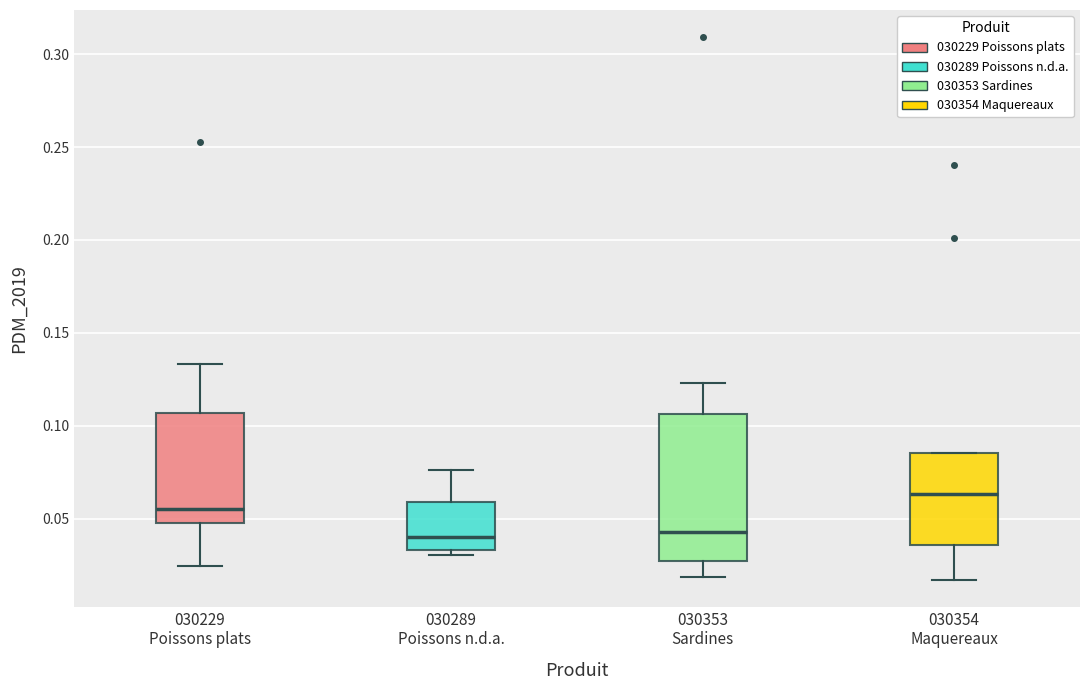

Comparing the boxes themselves (not the whiskers), which one is the tallest?

030353 Sardines